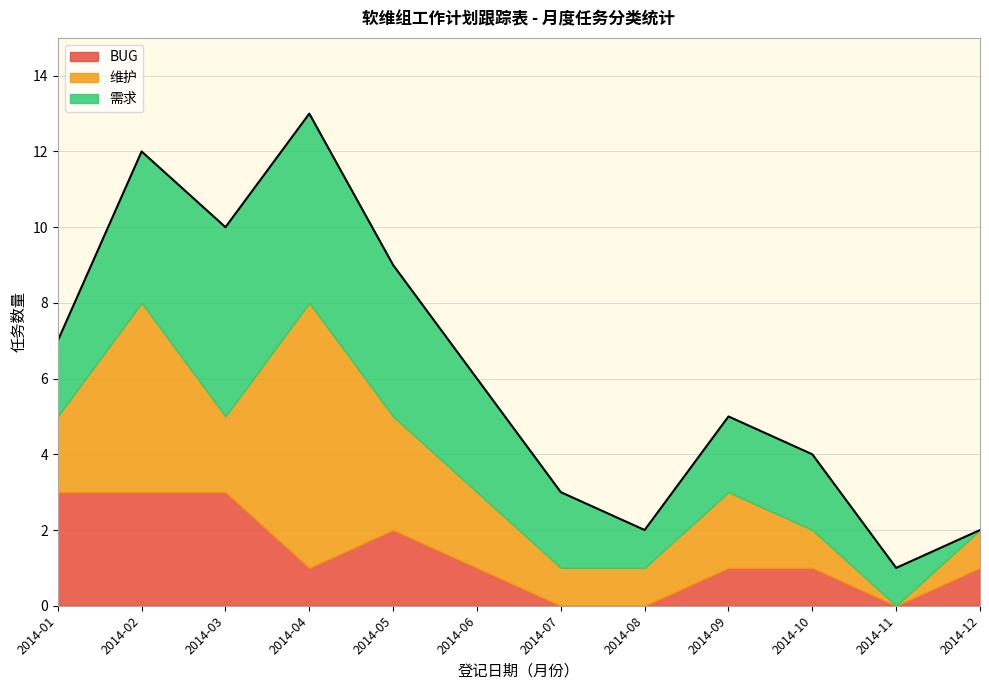

Reading left to right, what are all the values shown in this chart?

BUG: 2014-01=3	2014-02=3	2014-03=3	2014-04=1	2014-05=2	2014-06=1	2014-07=0	2014-08=0	2014-09=1	2014-10=1	2014-11=0	2014-12=1
维护: 2014-01=2	2014-02=5	2014-03=2	2014-04=7	2014-05=3	2014-06=2	2014-07=1	2014-08=1	2014-09=2	2014-10=1	2014-11=0	2014-12=1
需求: 2014-01=2	2014-02=4	2014-03=5	2014-04=5	2014-05=4	2014-06=3	2014-07=2	2014-08=1	2014-09=2	2014-10=2	2014-11=1	2014-12=0